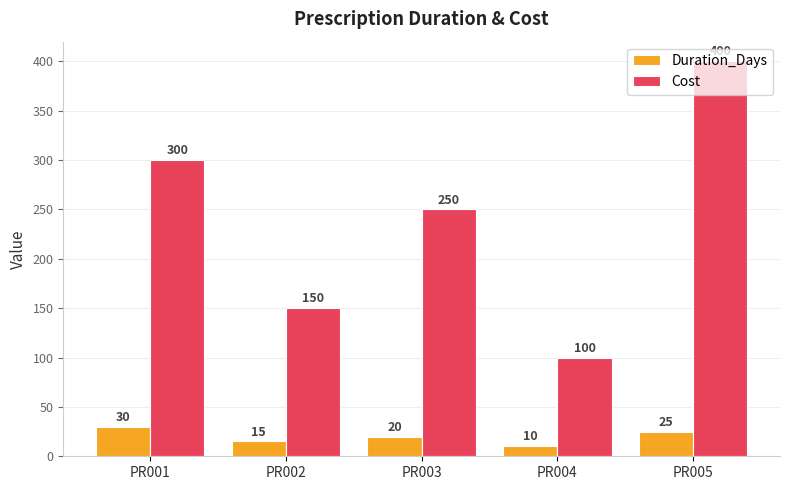

What is the total value across all series at PR004?

110